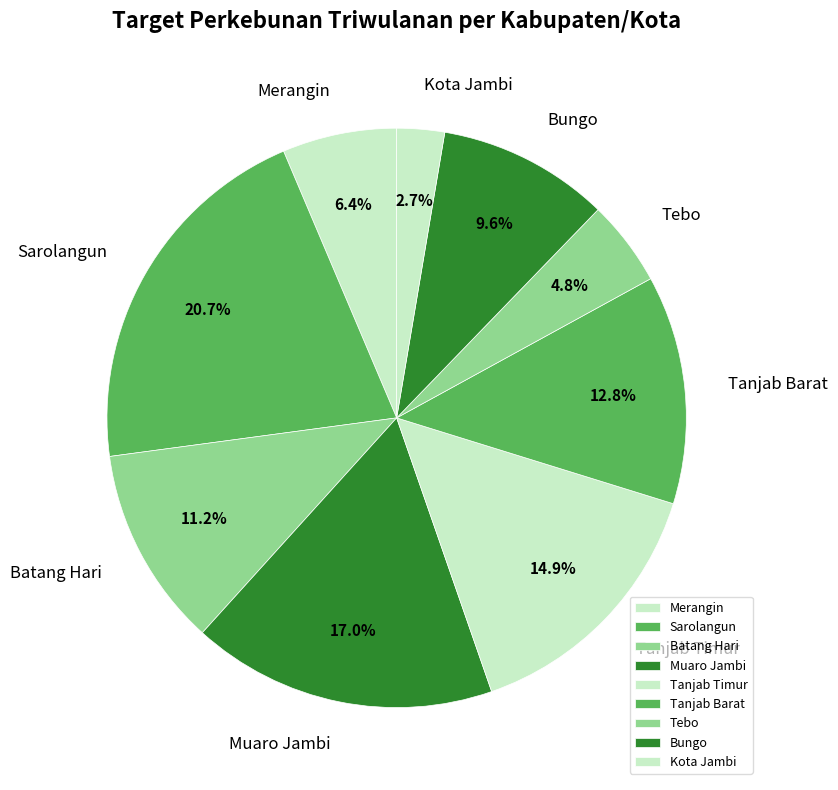

What portion of the pie excludes Tebo?

95.2%